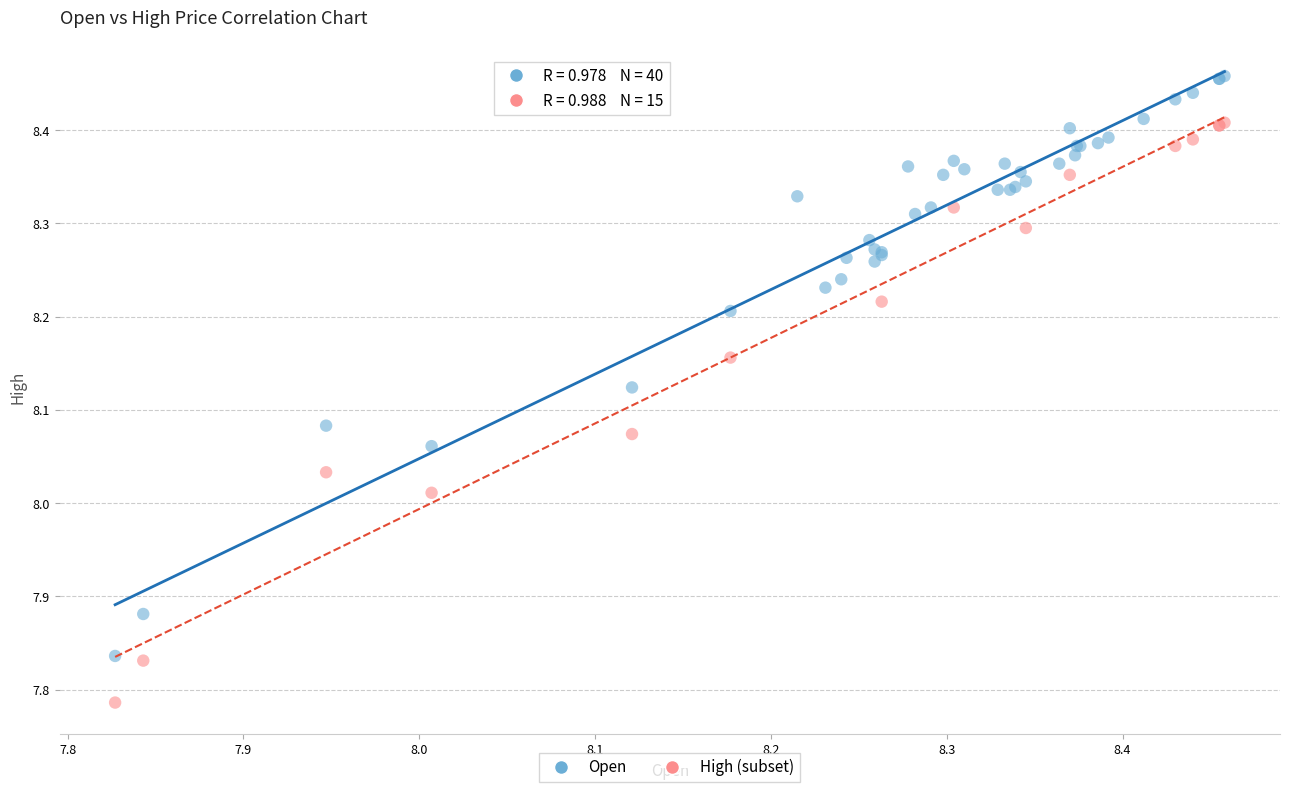

Which series reaches the maximum Y coordinate?

Open